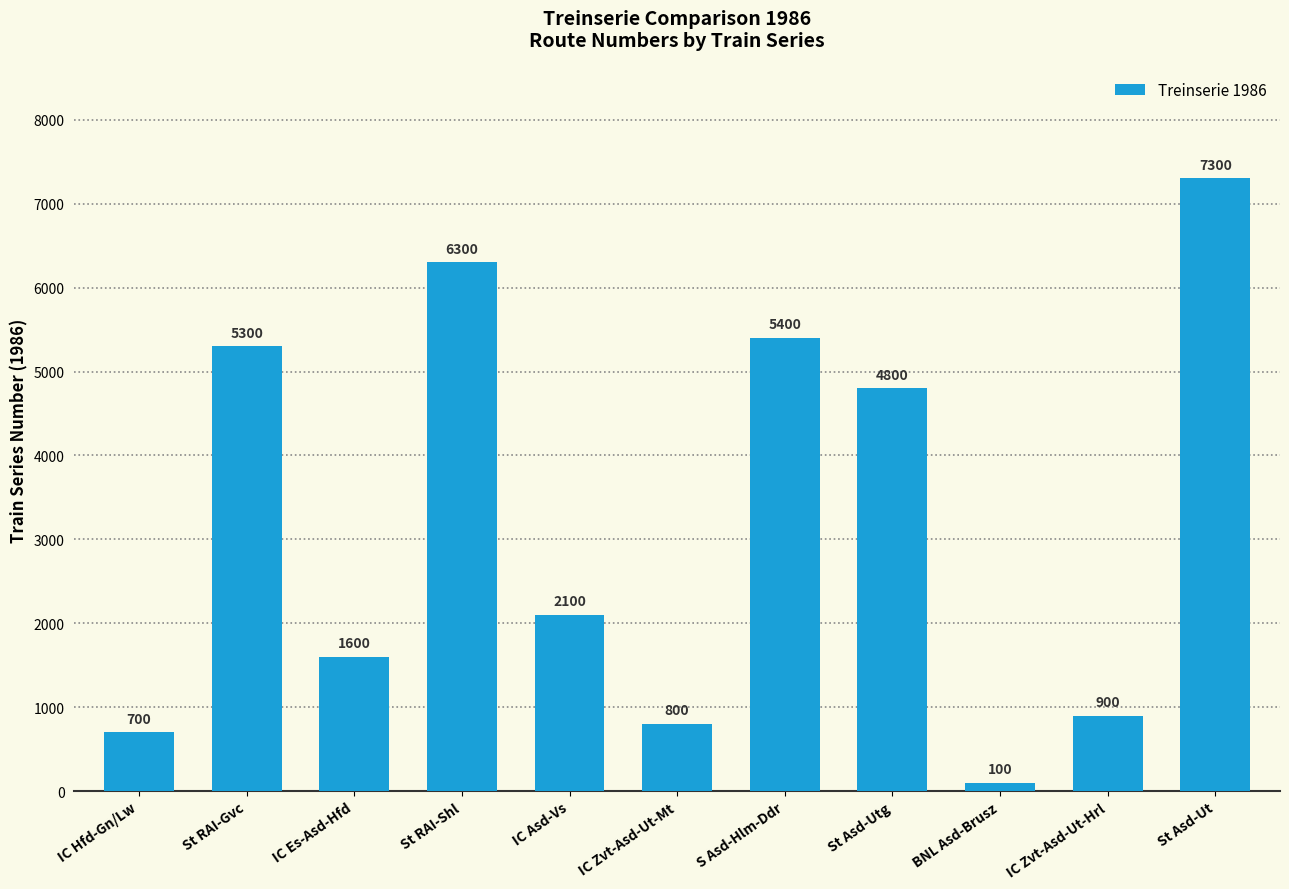

Read the value at St Asd-Ut.

7300